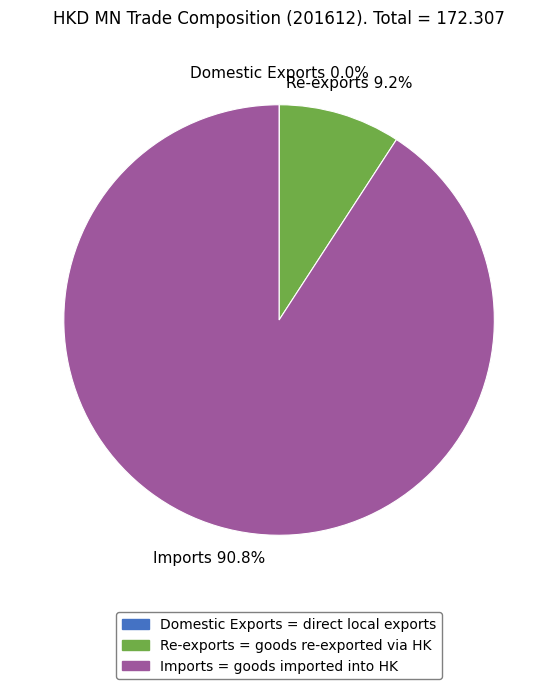

Is it true that Imports is 91% of the pie?

True